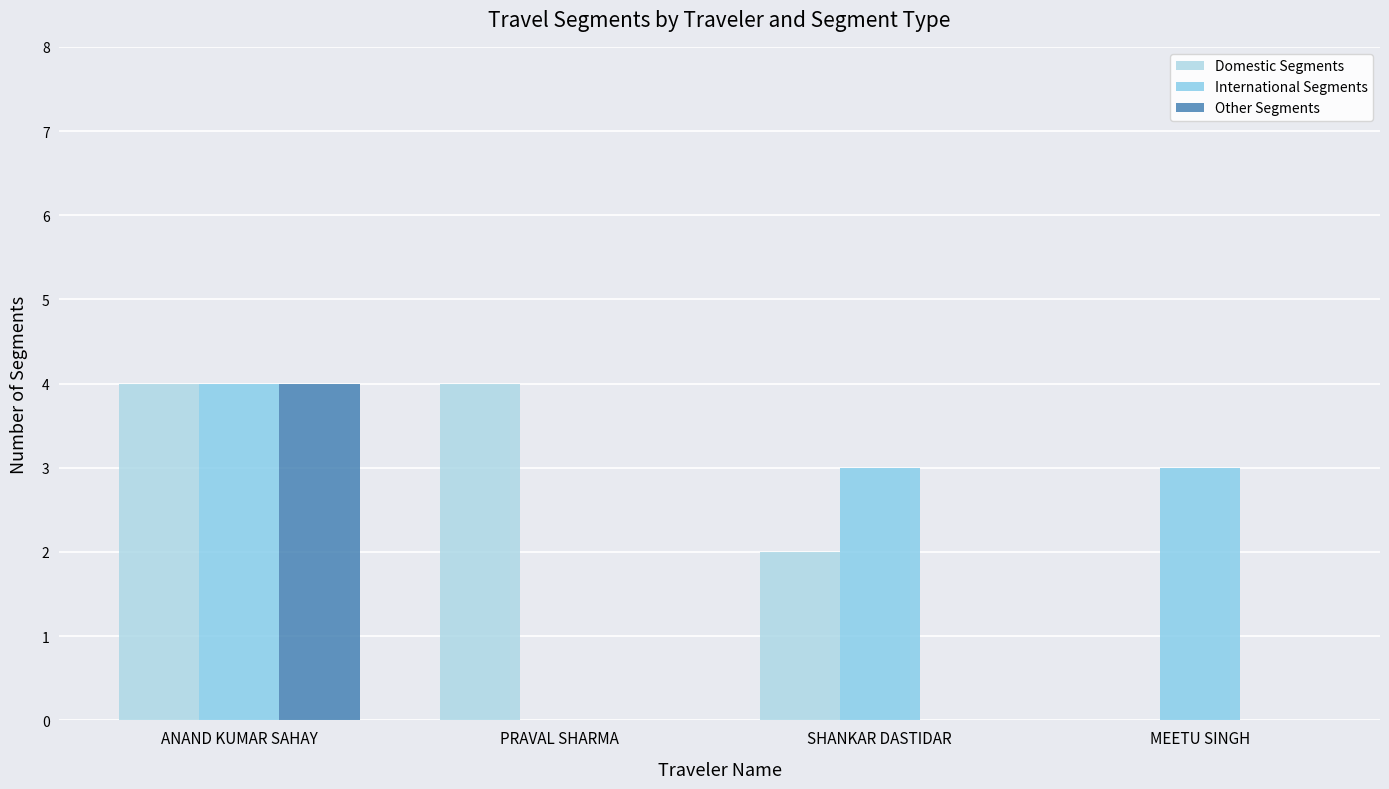

Between ANAND KUMAR SAHAY and SHANKAR DASTIDAR, which series saw the biggest shift?

Other Segments